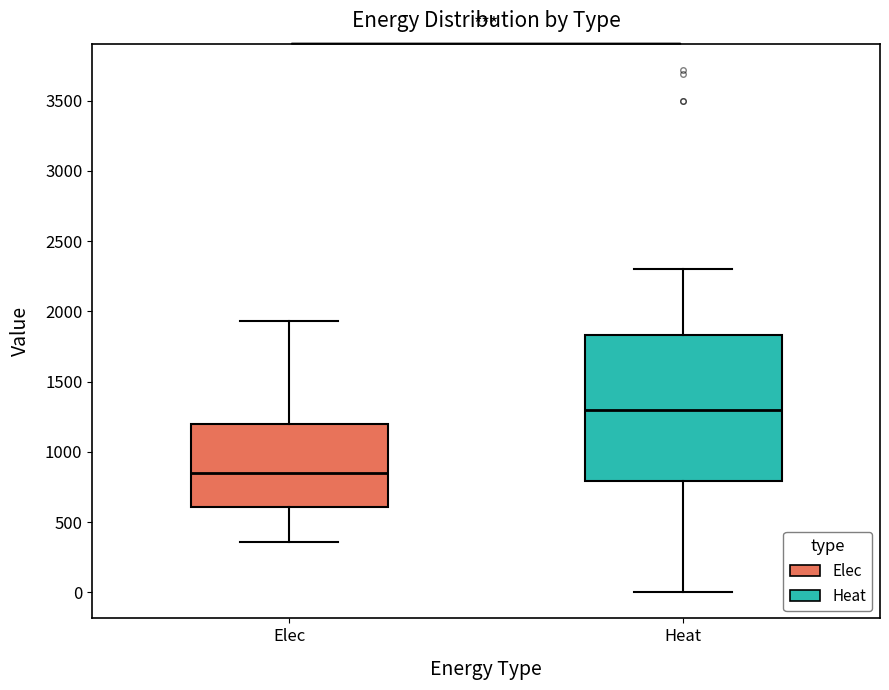

Where does the lower whisker of the box for Elec end on the y-axis? The values are not printed on the chart, so give them approximately, as read against the axis.

350